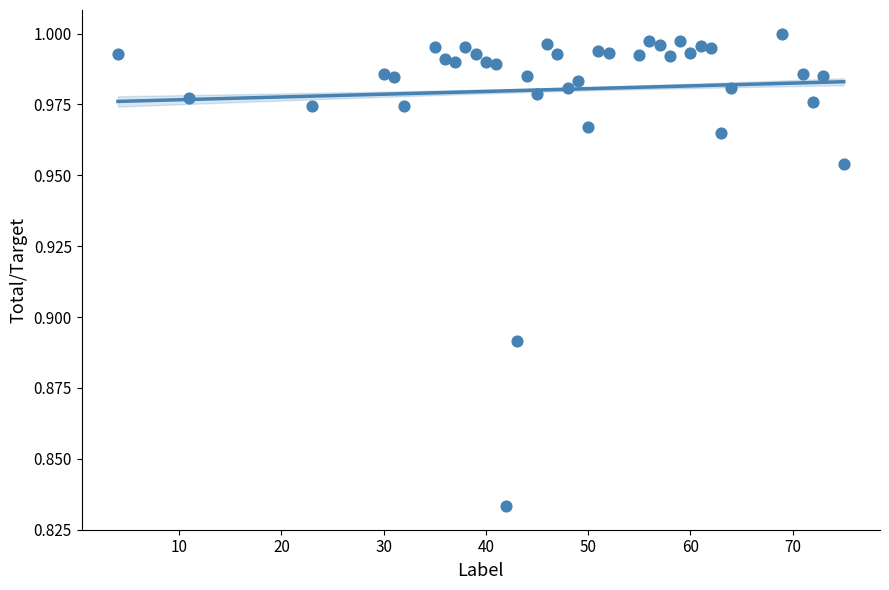

How many points are shown in the scatter plot?

39